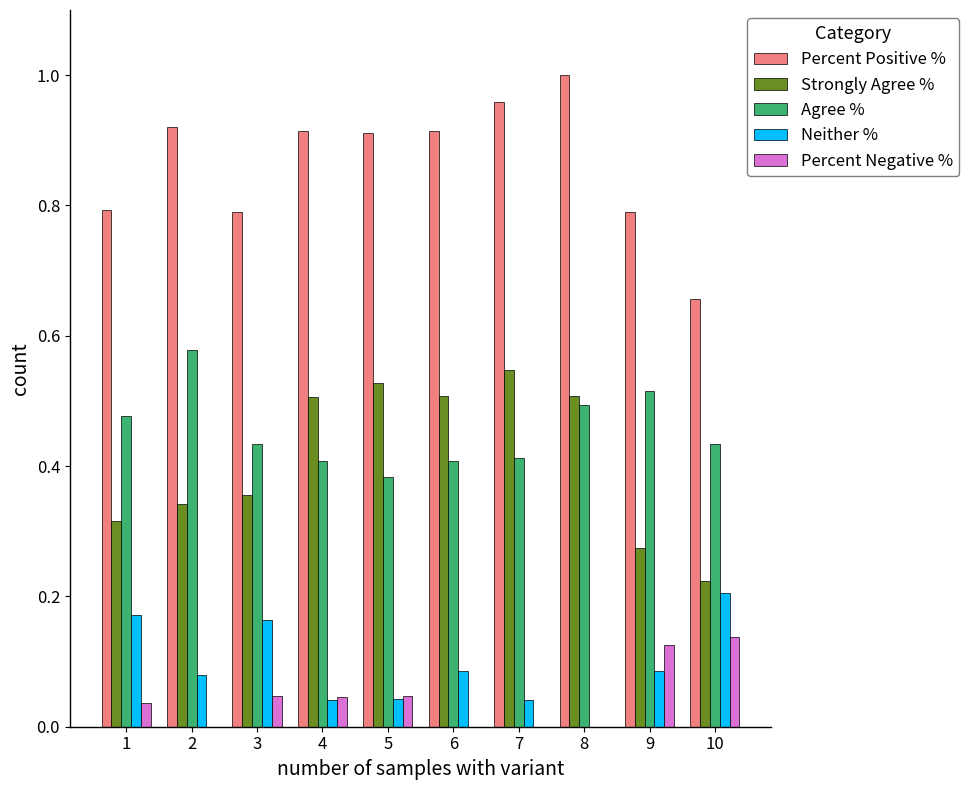

How many distinct data groups are displayed?

5